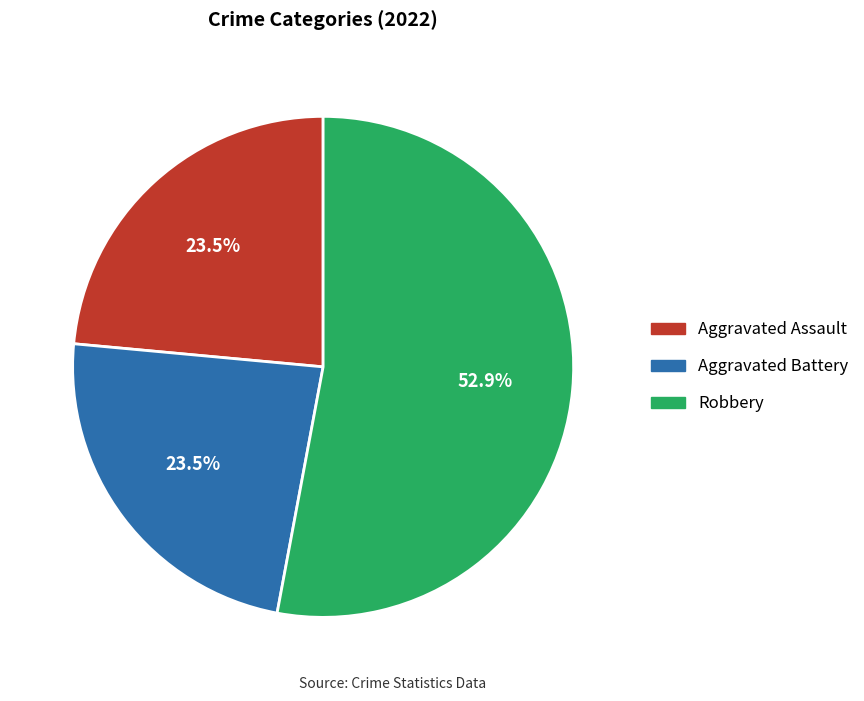

Does any single category account for the majority?

Yes